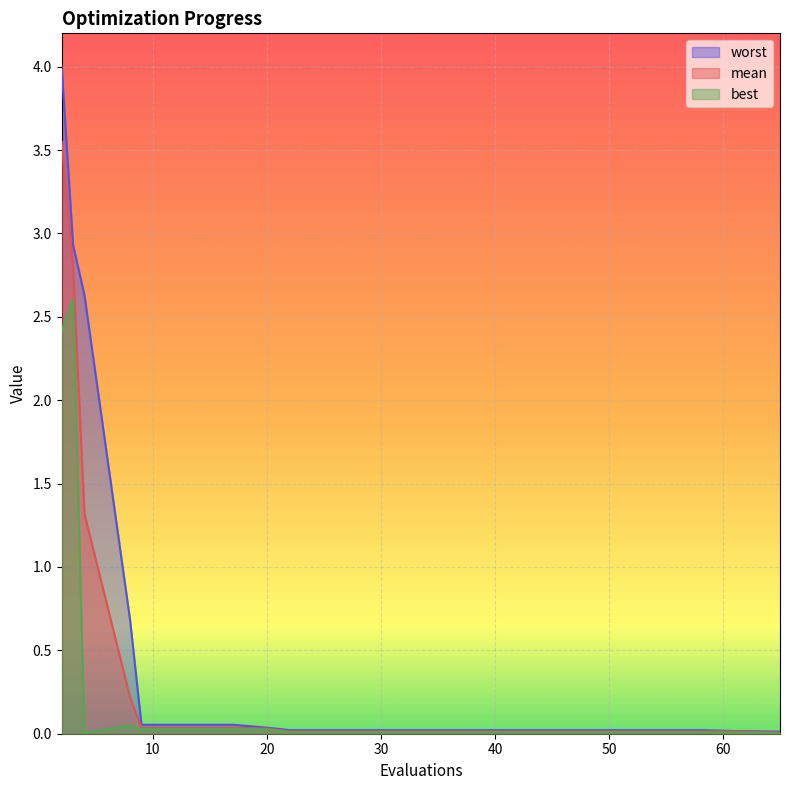

True or false: mean and best cross at least once.

False